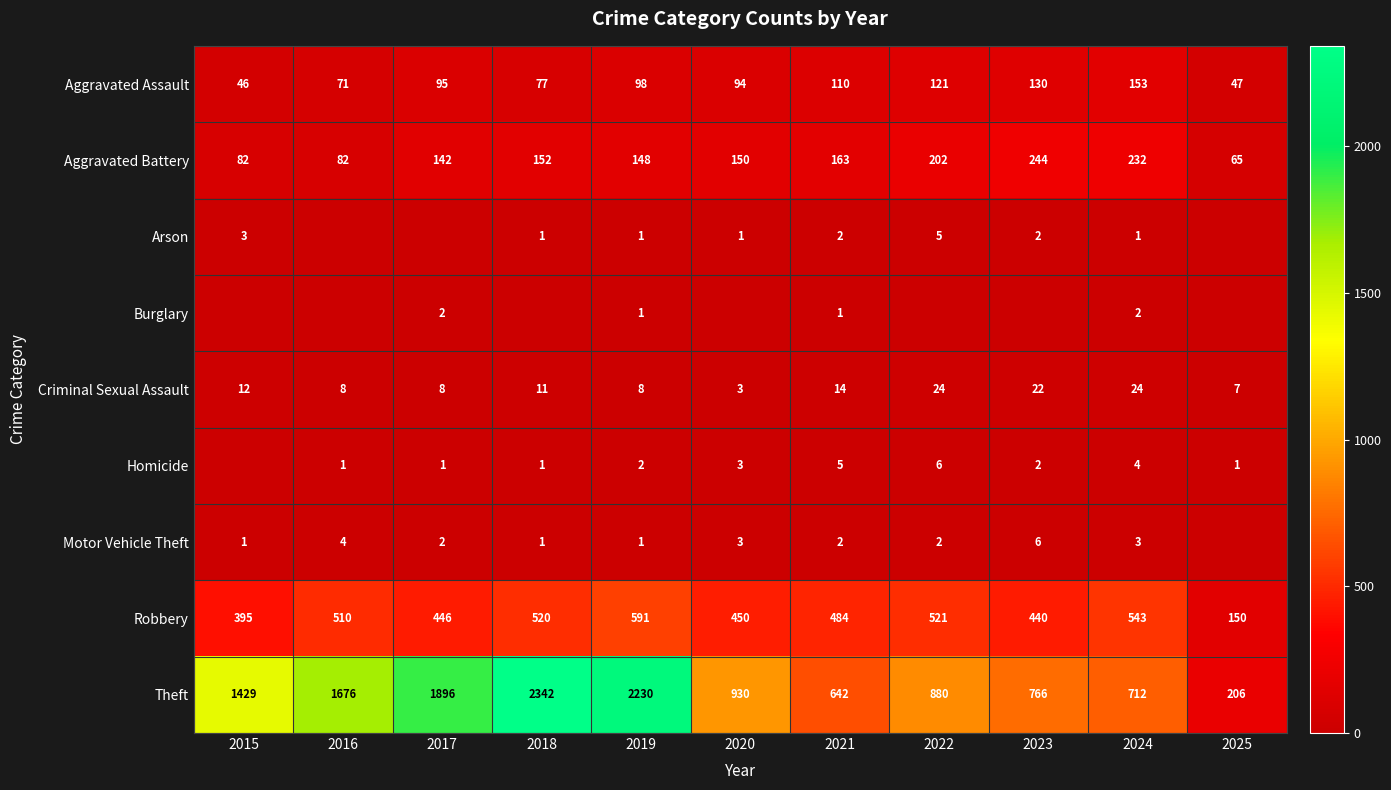

What is the highest value of the Homicide series?

6